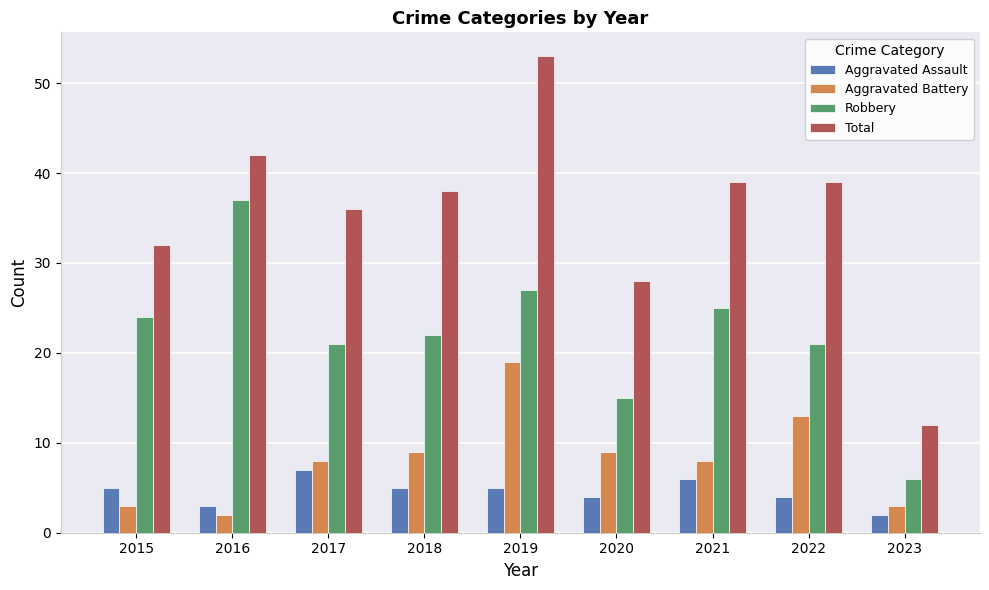

Reading left to right, transcribe all the data shown in this chart.

Aggravated Assault: 5	3	7	5	5	4	6	4	2
Aggravated Battery: 3	2	8	9	19	9	8	13	3
Robbery: 24	37	21	22	27	15	25	21	6
Total: 32	42	36	38	53	28	39	39	12